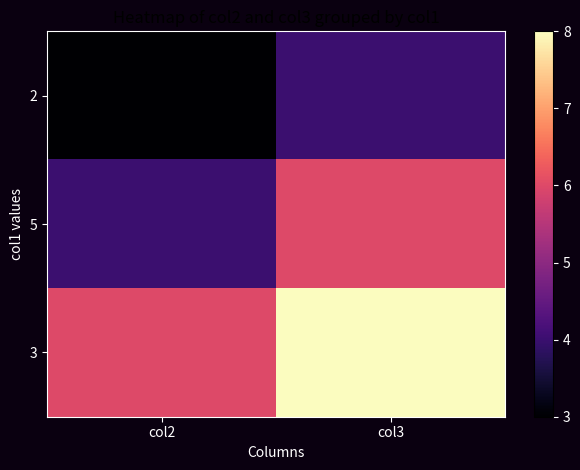

Which series has the largest range (max minus min)?

5